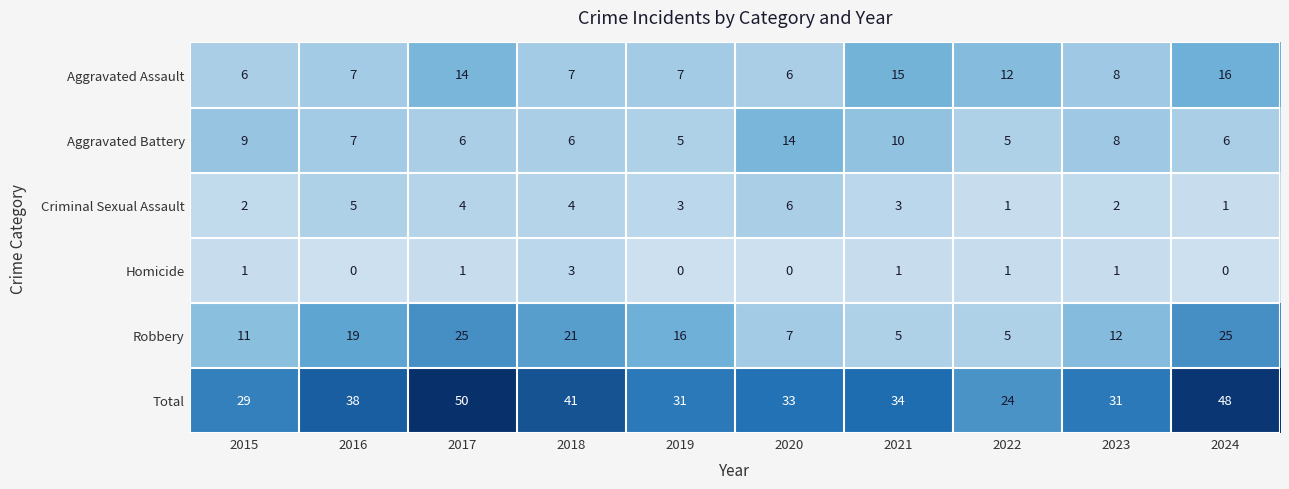

Is it true that Homicide equals 3 at 2018?

True